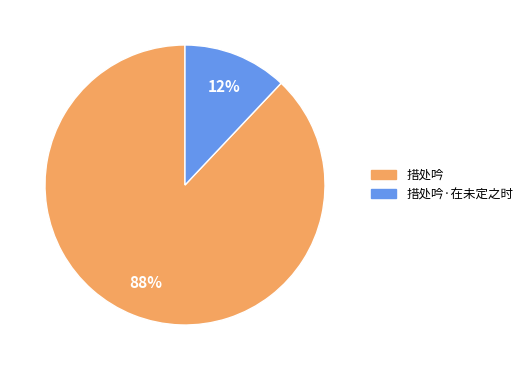

Combined, do 措处吟·在未定之时 and 措处吟 account for over 50%?

Yes